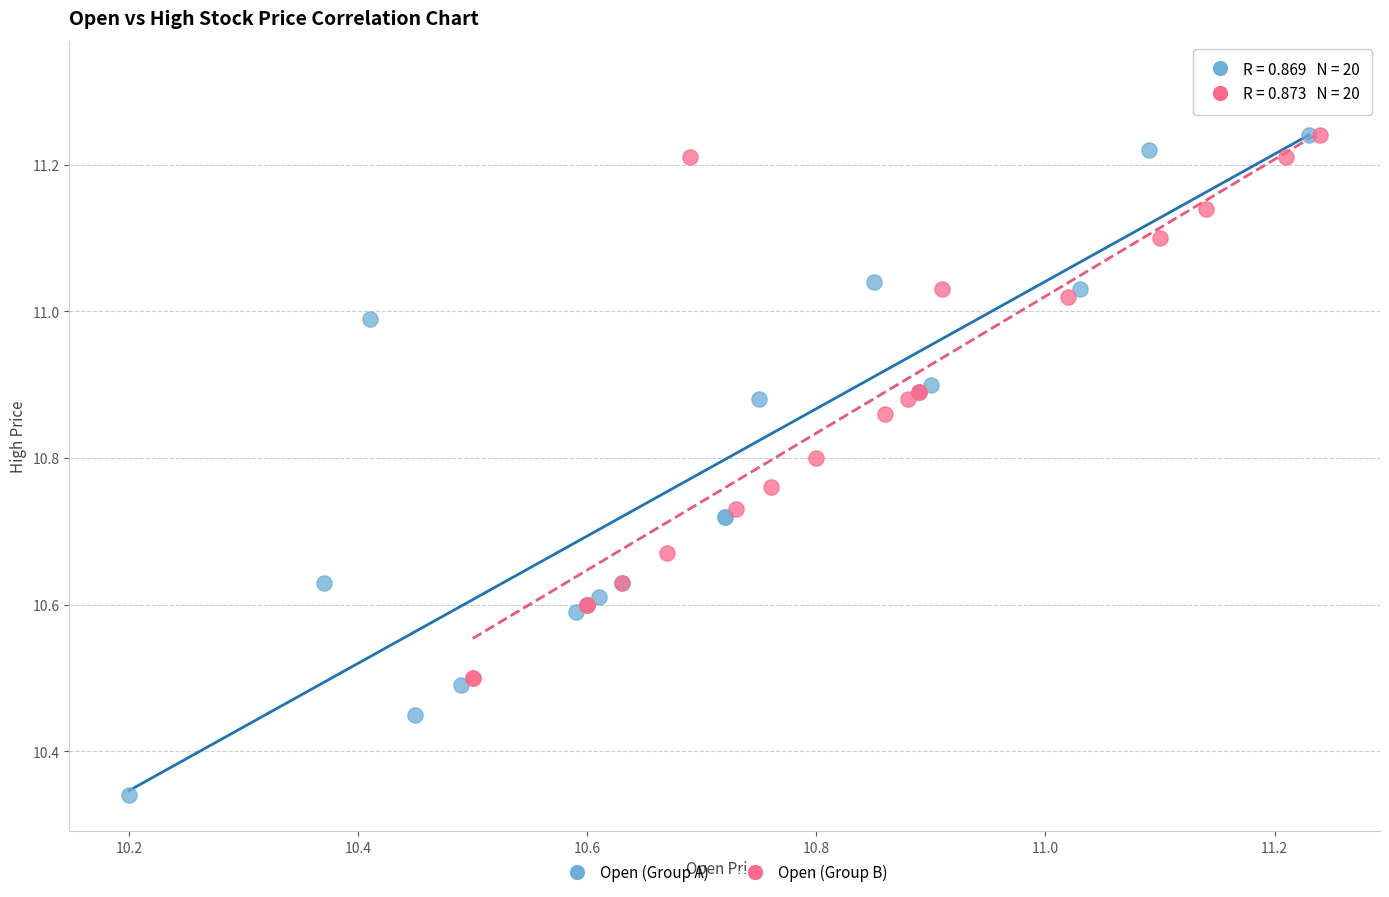

Which series reaches the minimum Y coordinate?

Open (Group A)